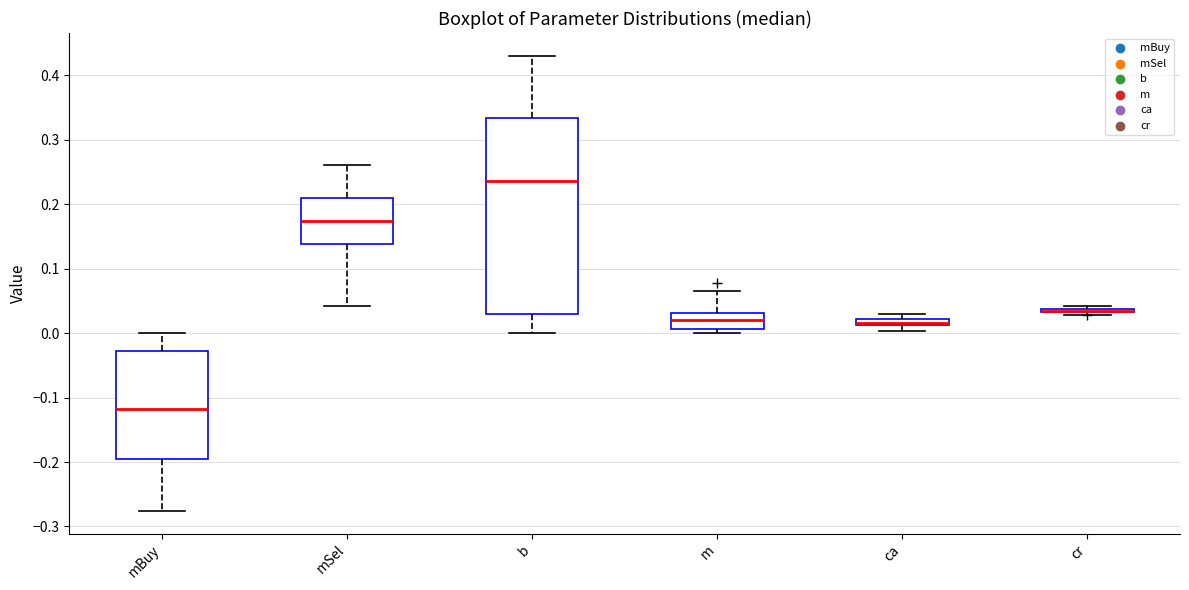

Where does the lower whisker of the box for ca end on the y-axis? The values are not printed on the chart, so give them approximately, as read against the axis.

0.00